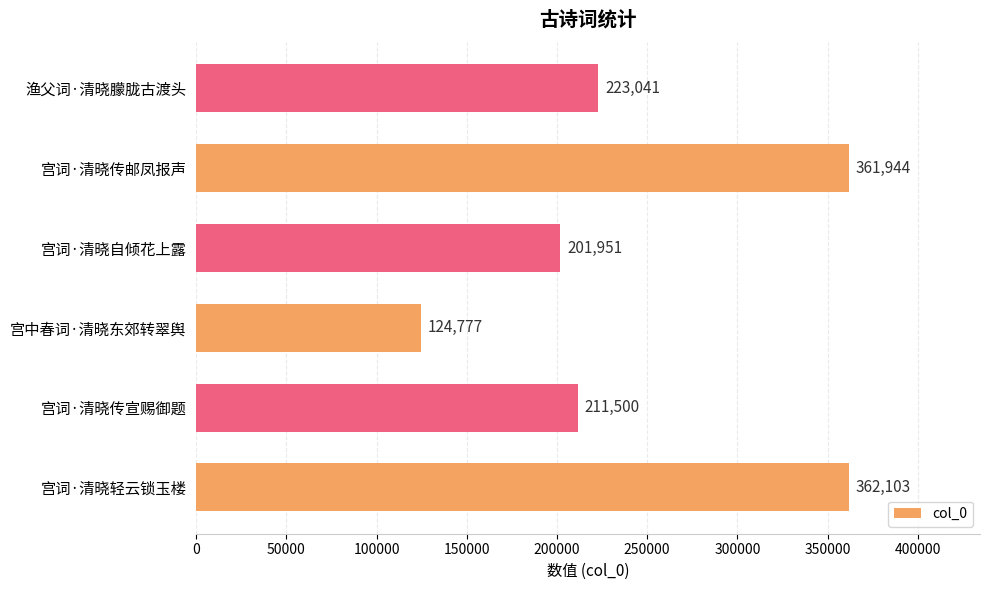

Reading bottom to top, list all the values displayed in this chart.

362103	211500	124777	201951	361944	223041